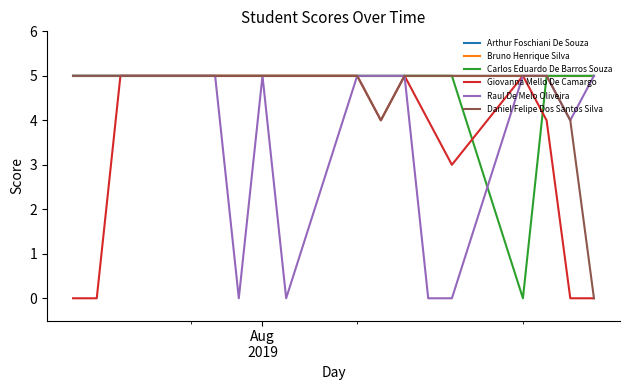

Is this an area chart (filled region under the line)?

No